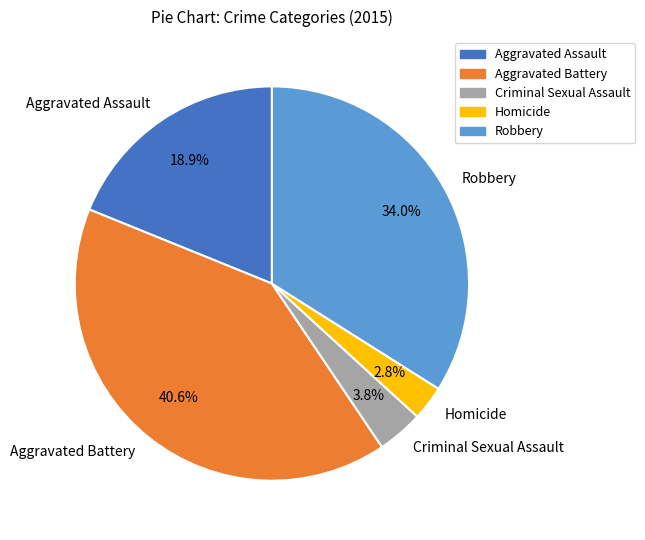

What percentage is NOT represented by Homicide?

97.2%